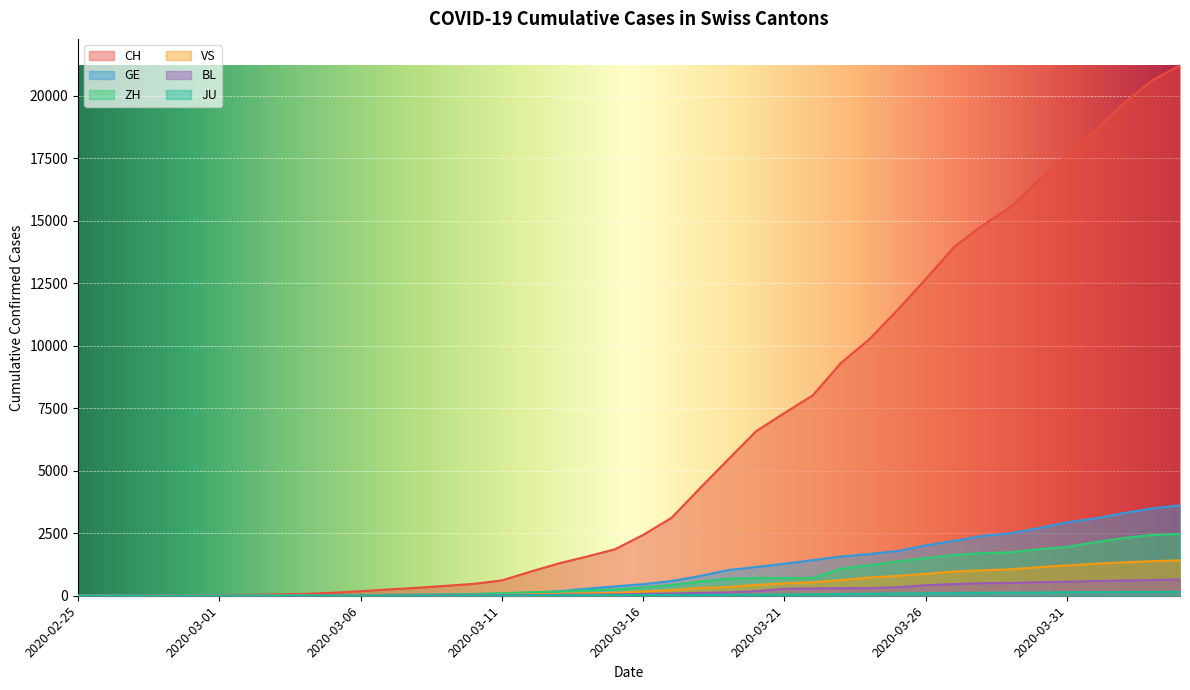

True or false: ZH has a value of 2 at 2020-02-27.

True